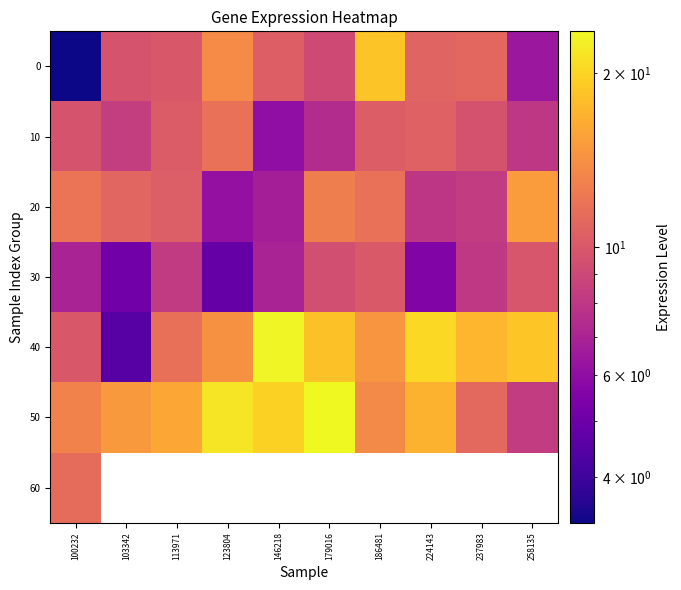

What is the sum of the 50 values at 224143 and 146218?

36.6